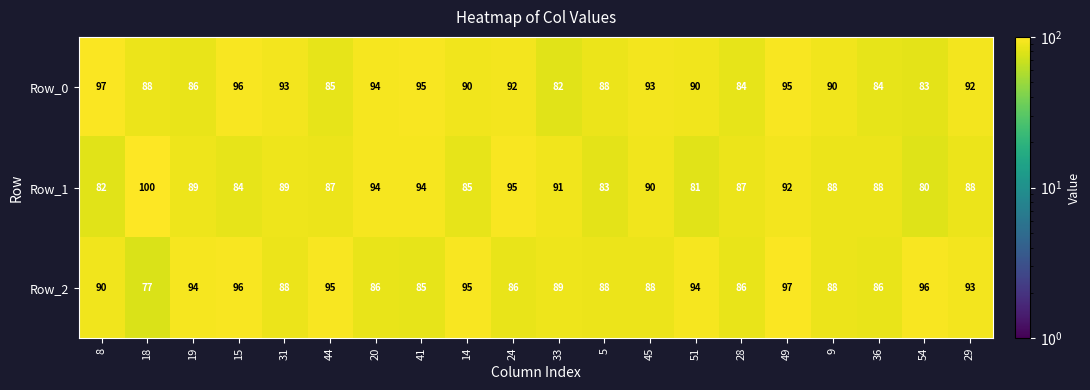

Which label corresponds to the smallest value in the chart?

18